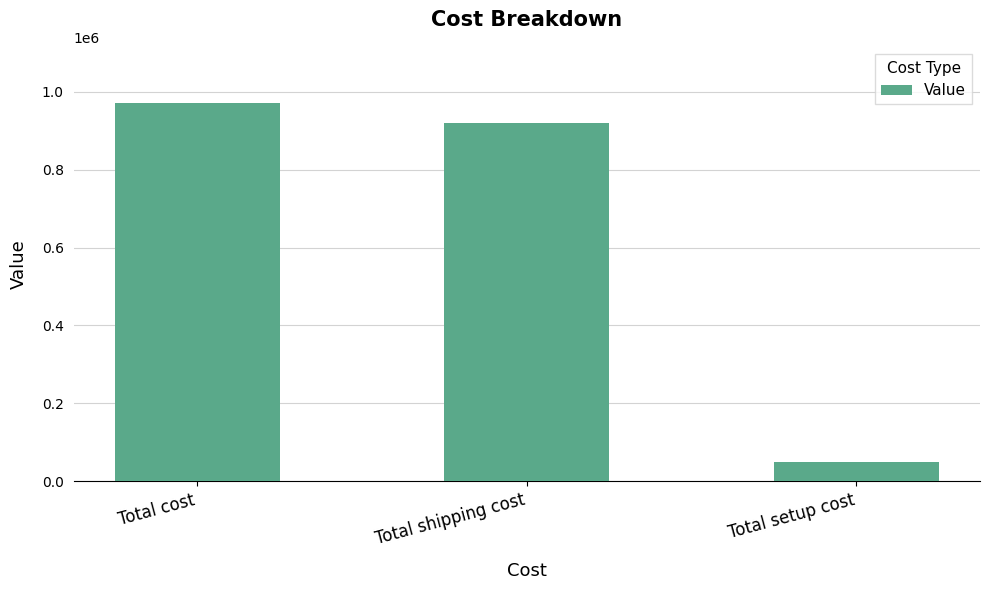

What is the approximate value at Total setup cost?

49000.0